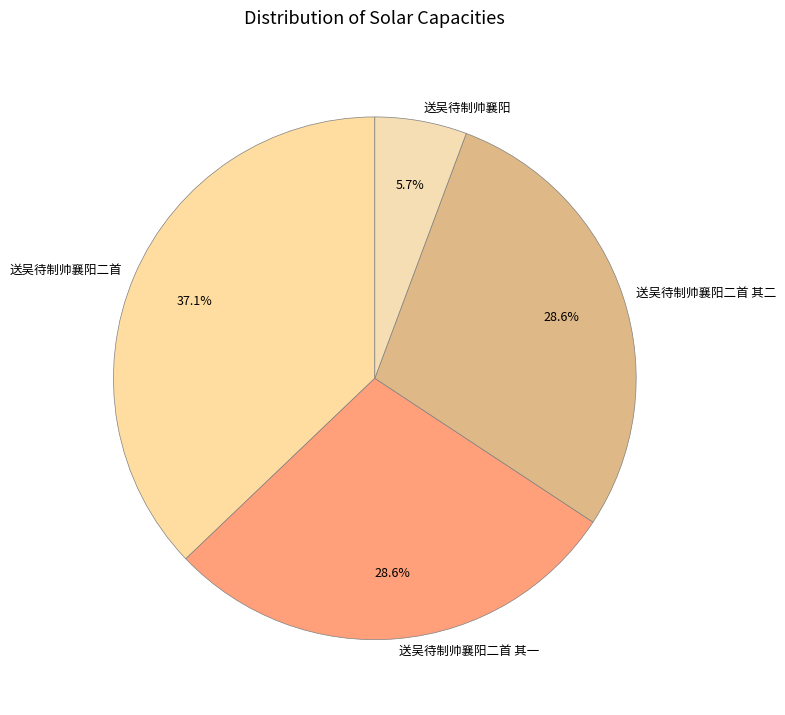

Which slice is the largest?

送吴待制帅襄阳二首